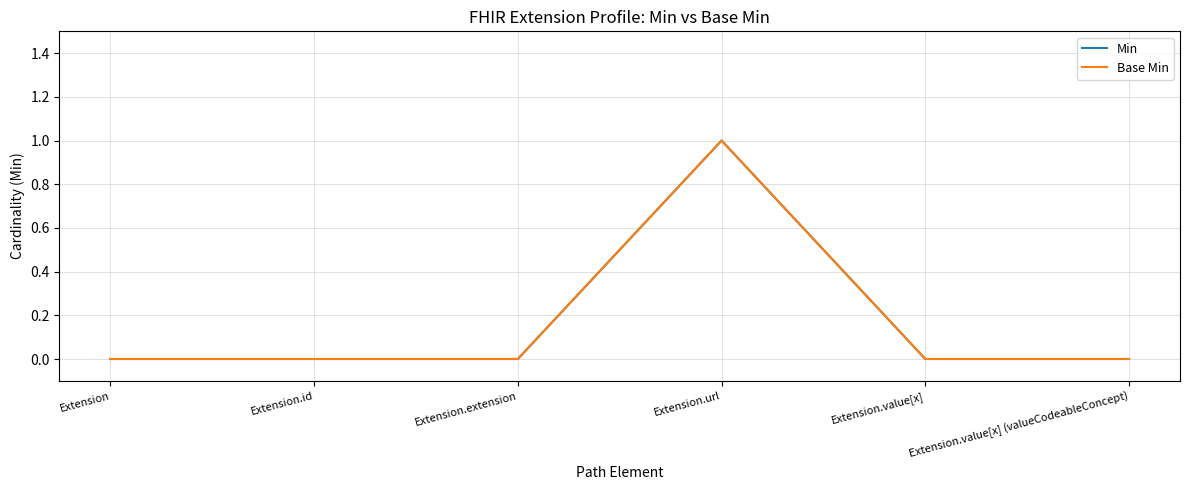

Reading right to left, what are all the values shown in this chart?

Min: Extension.value[x] (valueCodeableConcept)=0	Extension.value[x]=0	Extension.url=1	Extension.extension=0	Extension.id=0	Extension=0
Base Min: Extension.value[x] (valueCodeableConcept)=0	Extension.value[x]=0	Extension.url=1	Extension.extension=0	Extension.id=0	Extension=0